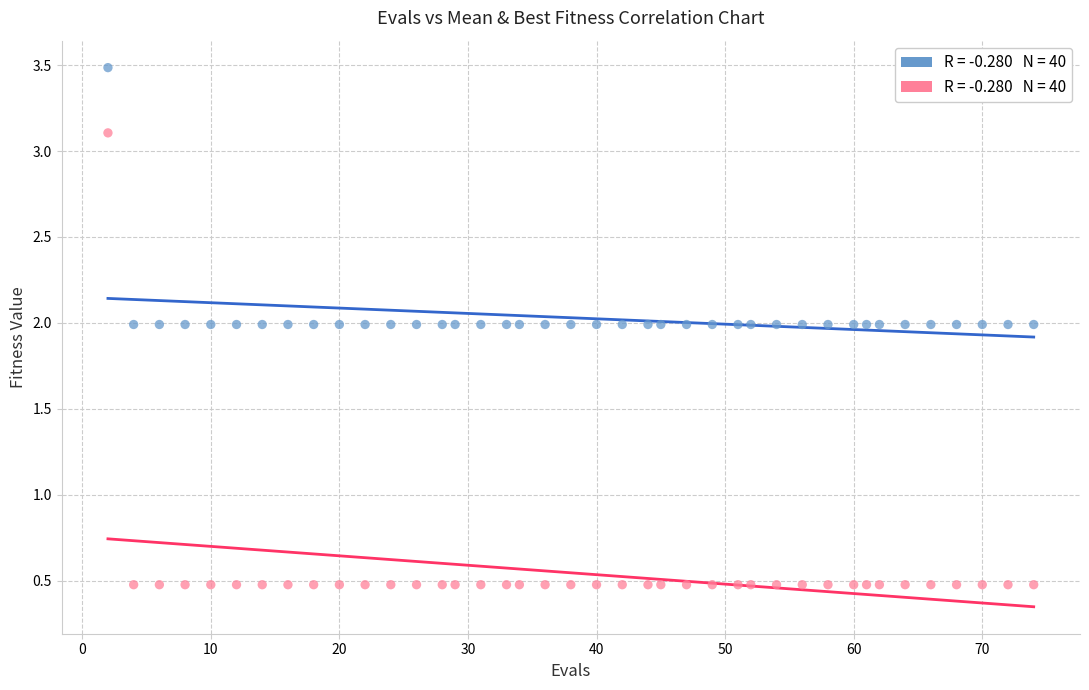

Across all data points, what is the range of X values (max minus min)?

72.0